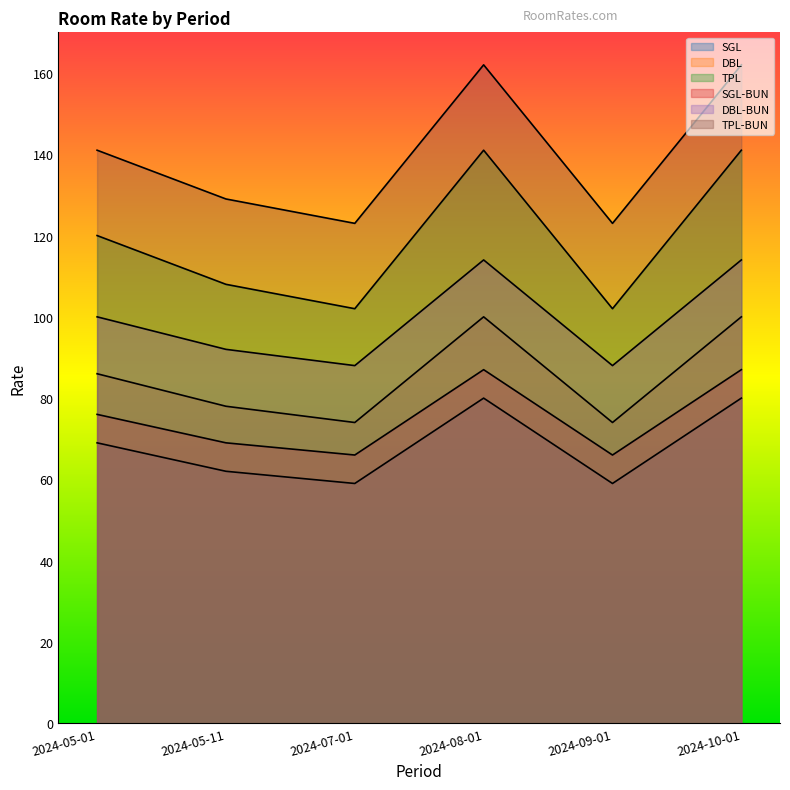

How many lines are shown in the chart?

6